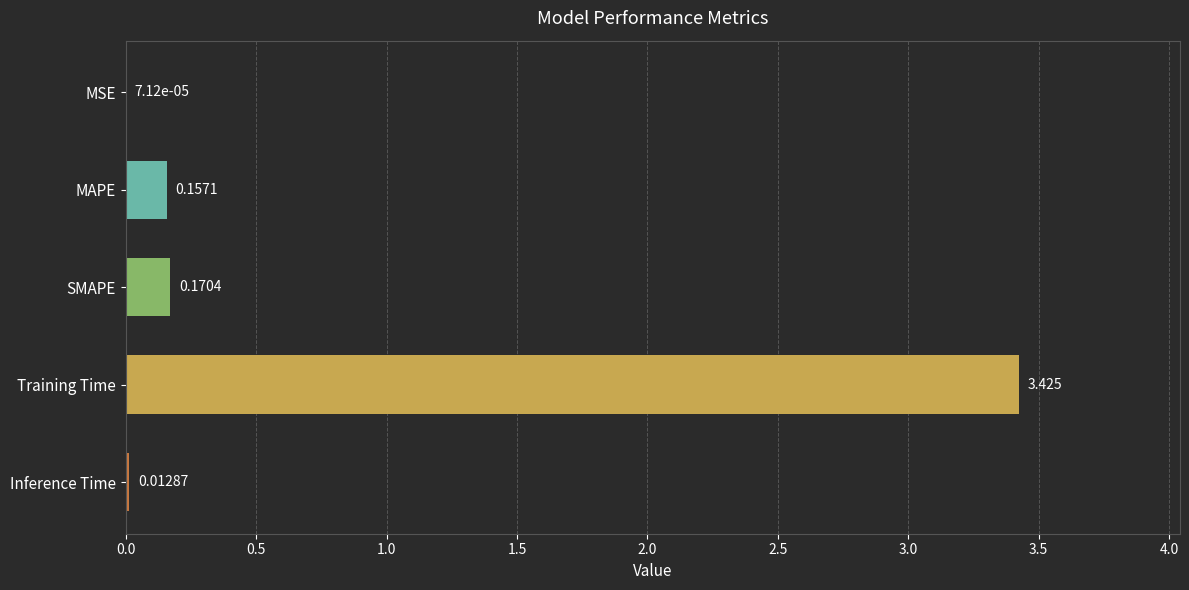

Where is the data nearest to the value 1?

SMAPE